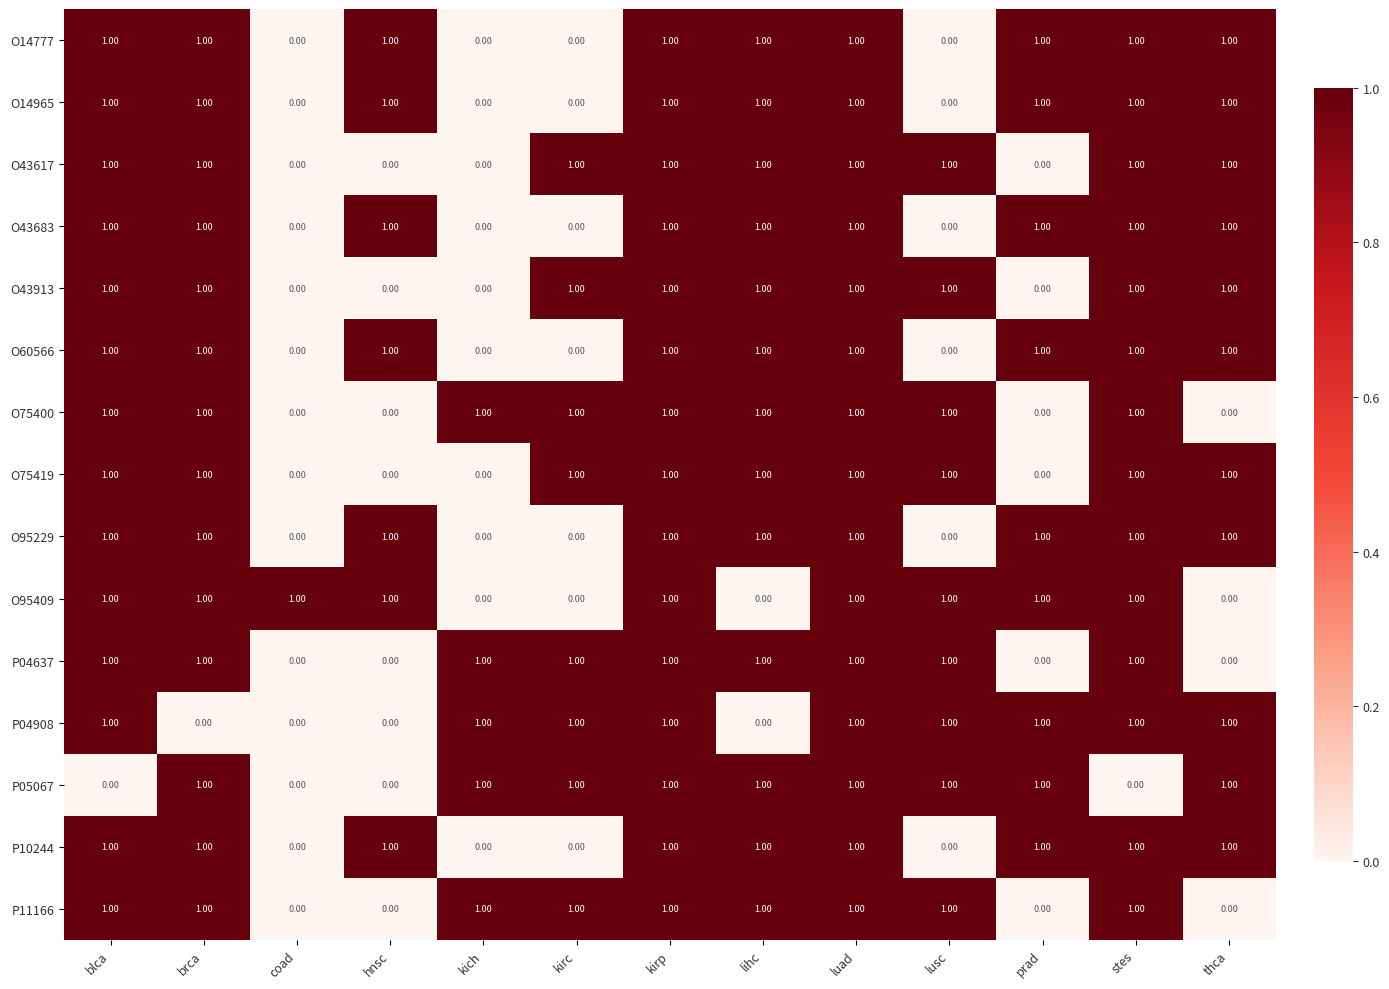

What is the total value across all series at luad?

15